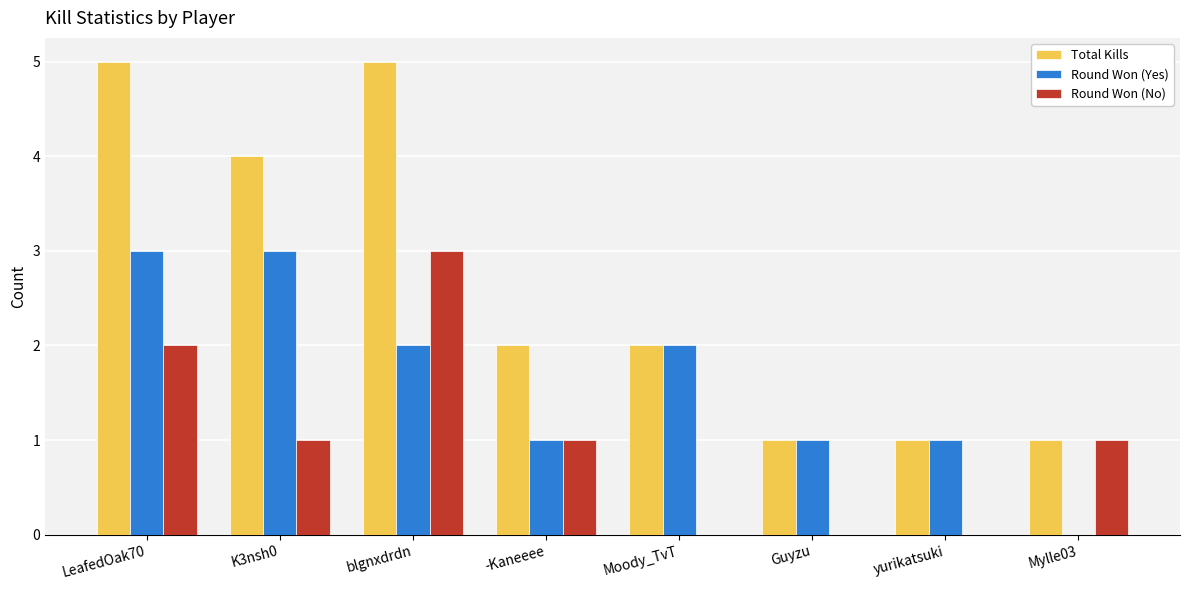

What is the sum of the Total Kills values at yurikatsuki and Moody_TvT?

3